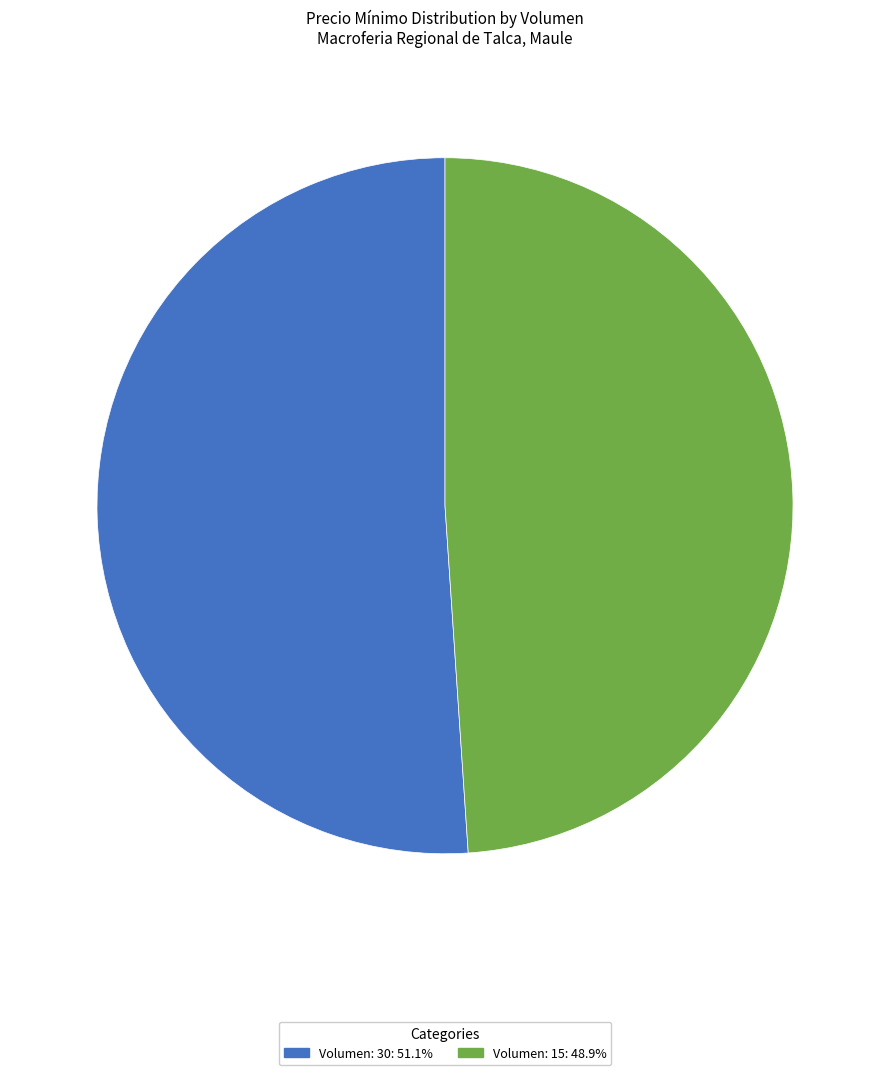

Which category accounts for the majority?

Volumen: 30